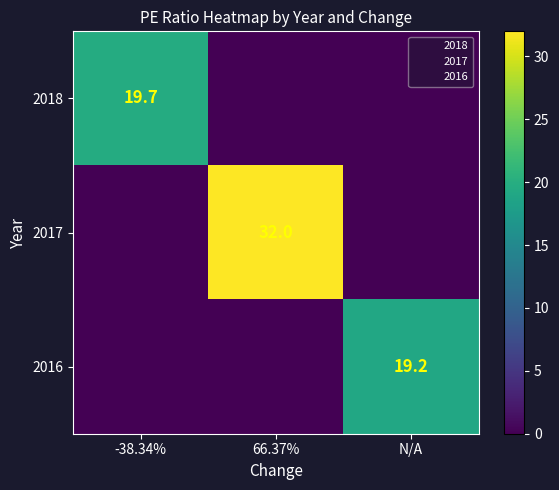

Between -38.34% and N/A, which series saw the biggest shift?

2018